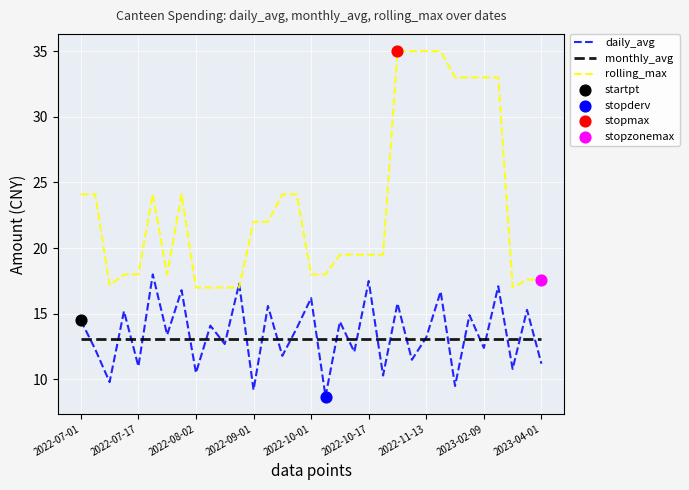

Which series has the largest range (max minus min)?

rolling_max